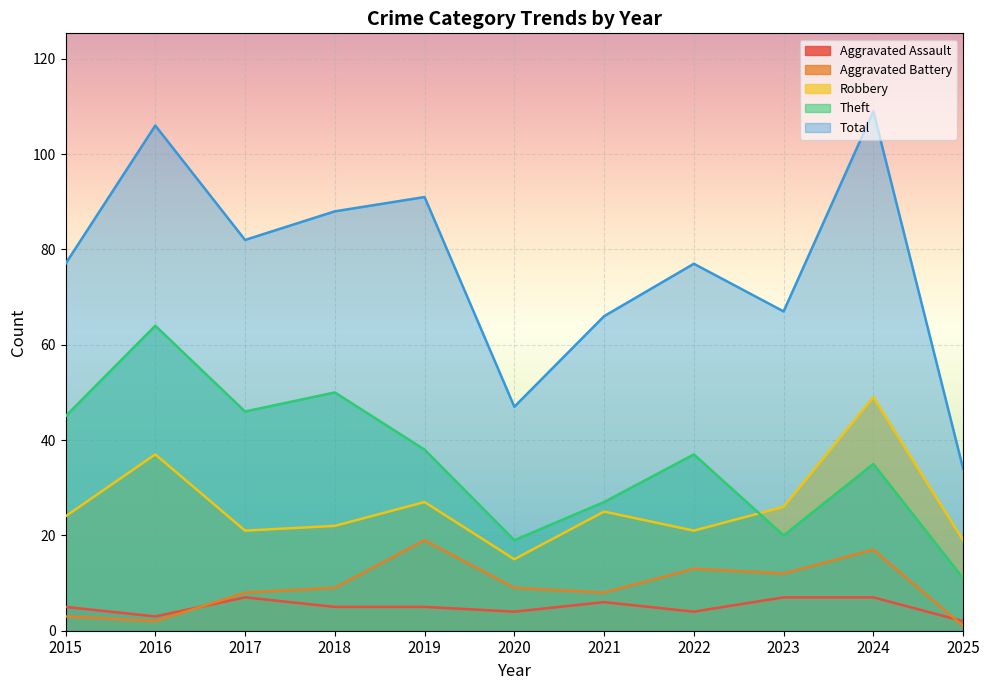

What is the value of the Theft point at the 1st from the left?

45